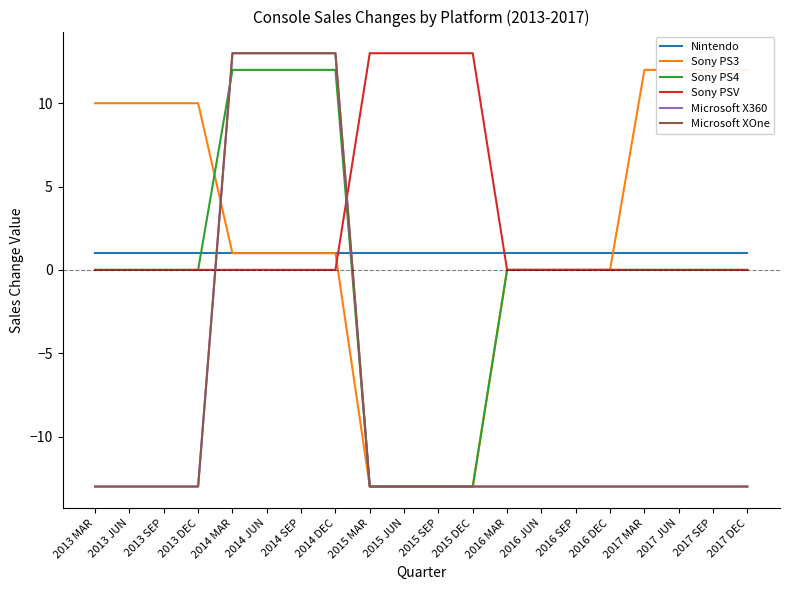

Reading left to right, what are all the values shown in this chart?

Nintendo: 2013 MAR=1	2013 JUN=1	2013 SEP=1	2013 DEC=1	2014 MAR=1	2014 JUN=1	2014 SEP=1	2014 DEC=1	2015 MAR=1	2015 JUN=1	2015 SEP=1	2015 DEC=1	2016 MAR=1	2016 JUN=1	2016 SEP=1	2016 DEC=1	2017 MAR=1	2017 JUN=1	2017 SEP=1	2017 DEC=1
Sony PS3: 2013 MAR=10	2013 JUN=10	2013 SEP=10	2013 DEC=10	2014 MAR=1	2014 JUN=1	2014 SEP=1	2014 DEC=1	2015 MAR=-13	2015 JUN=-13	2015 SEP=-13	2015 DEC=-13	2016 MAR=0	2016 JUN=0	2016 SEP=0	2016 DEC=0	2017 MAR=12	2017 JUN=12	2017 SEP=12	2017 DEC=12
Sony PS4: 2013 MAR=0	2013 JUN=0	2013 SEP=0	2013 DEC=0	2014 MAR=12	2014 JUN=12	2014 SEP=12	2014 DEC=12	2015 MAR=-13	2015 JUN=-13	2015 SEP=-13	2015 DEC=-13	2016 MAR=0	2016 JUN=0	2016 SEP=0	2016 DEC=0	2017 MAR=0	2017 JUN=0	2017 SEP=0	2017 DEC=0
Sony PSV: 2013 MAR=0	2013 JUN=0	2013 SEP=0	2013 DEC=0	2014 MAR=0	2014 JUN=0	2014 SEP=0	2014 DEC=0	2015 MAR=13	2015 JUN=13	2015 SEP=13	2015 DEC=13	2016 MAR=0	2016 JUN=0	2016 SEP=0	2016 DEC=0	2017 MAR=0	2017 JUN=0	2017 SEP=0	2017 DEC=0
Microsoft X360: 2013 MAR=-13	2013 JUN=-13	2013 SEP=-13	2013 DEC=-13	2014 MAR=13	2014 JUN=13	2014 SEP=13	2014 DEC=13	2015 MAR=-13	2015 JUN=-13	2015 SEP=-13	2015 DEC=-13	2016 MAR=-13	2016 JUN=-13	2016 SEP=-13	2016 DEC=-13	2017 MAR=-13	2017 JUN=-13	2017 SEP=-13	2017 DEC=-13
Microsoft XOne: 2013 MAR=-13	2013 JUN=-13	2013 SEP=-13	2013 DEC=-13	2014 MAR=13	2014 JUN=13	2014 SEP=13	2014 DEC=13	2015 MAR=-13	2015 JUN=-13	2015 SEP=-13	2015 DEC=-13	2016 MAR=-13	2016 JUN=-13	2016 SEP=-13	2016 DEC=-13	2017 MAR=-13	2017 JUN=-13	2017 SEP=-13	2017 DEC=-13